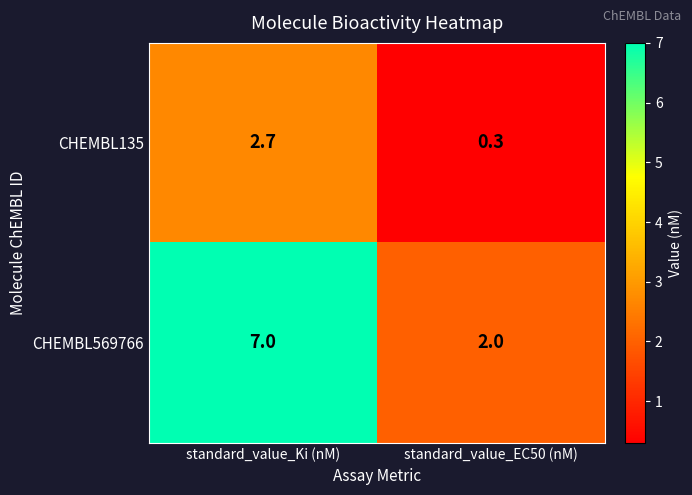

Reading left to right, what are all the values shown in this chart?

CHEMBL135: 2.7	0.3
CHEMBL569766: 7.0	2.0